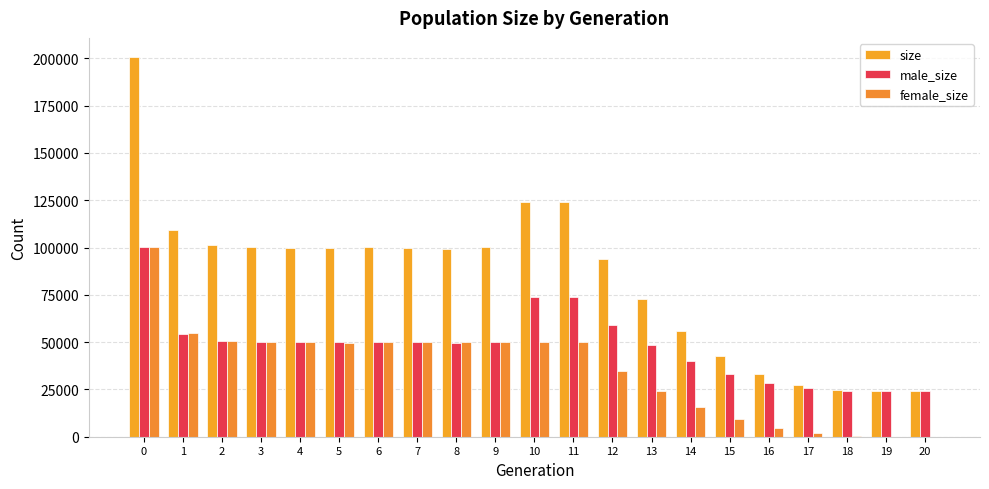

Are the bars horizontal?

No